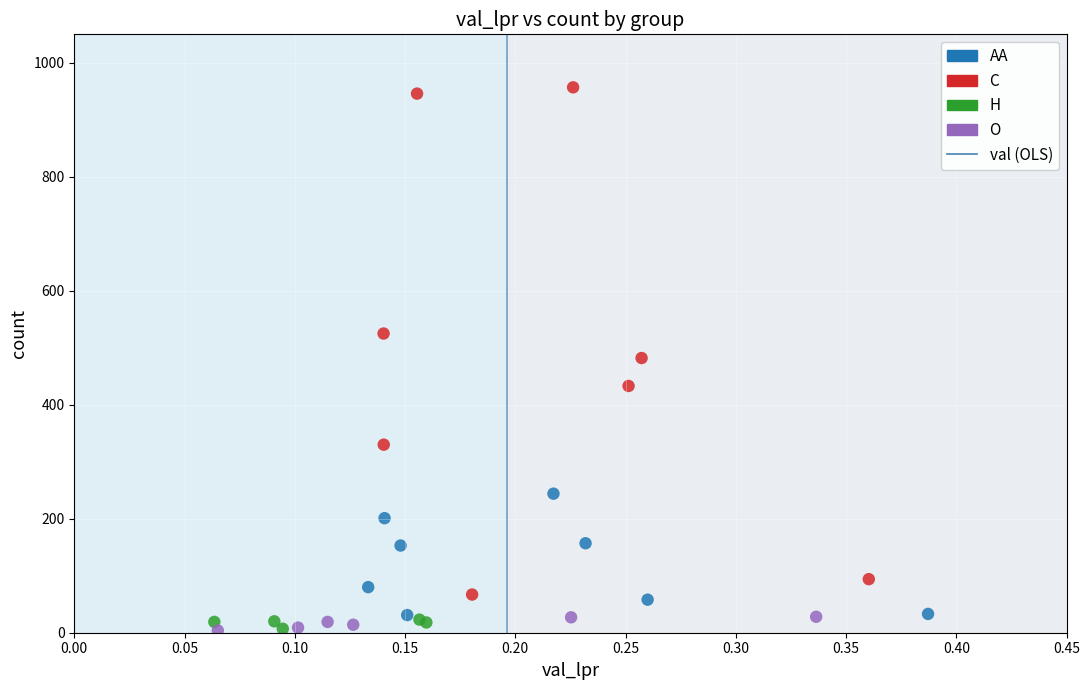

Which series contains the highest Y value?

C